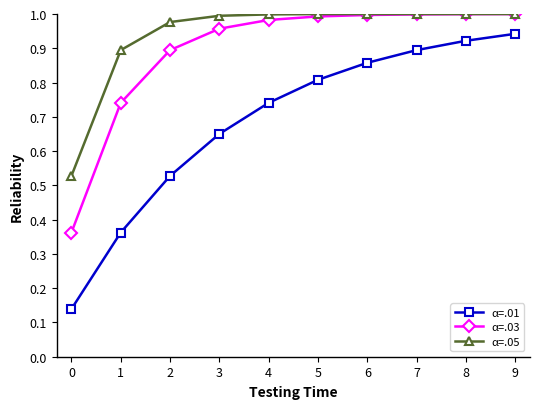

True or false: α=.03 and α=.01 cross at least once.

False